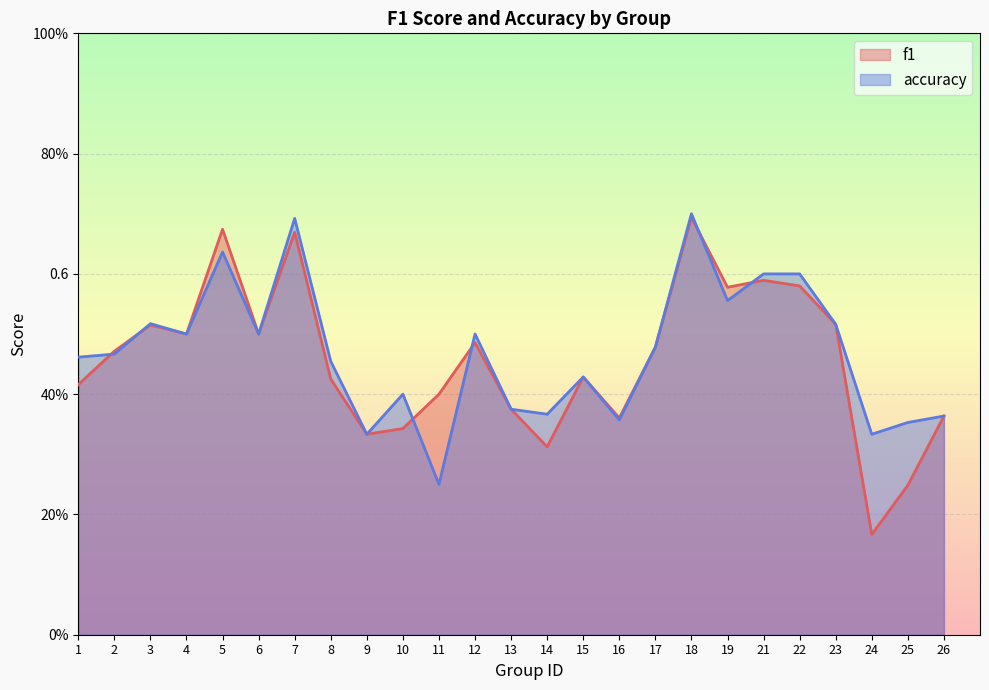

Which series ends up on top after the final intersection of f1 and accuracy?

accuracy